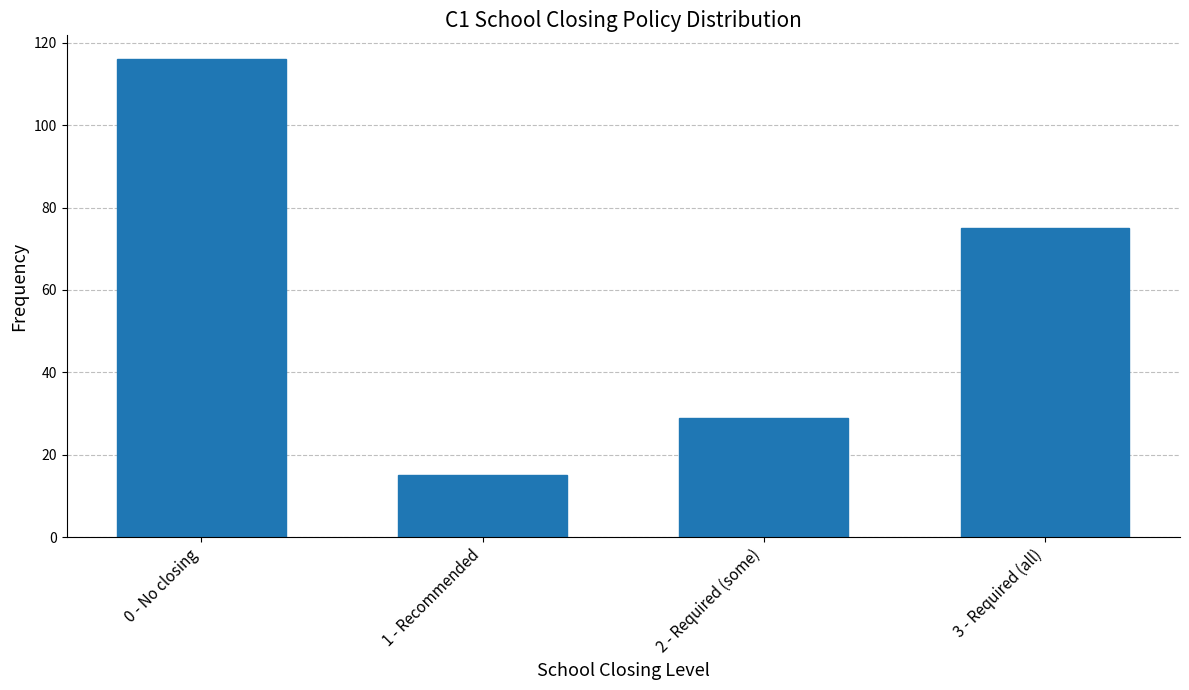

Reading left to right, list all the values displayed in this chart.

0 - No closing=116	1 - Recommended=15	2 - Required (some)=29	3 - Required (all)=75